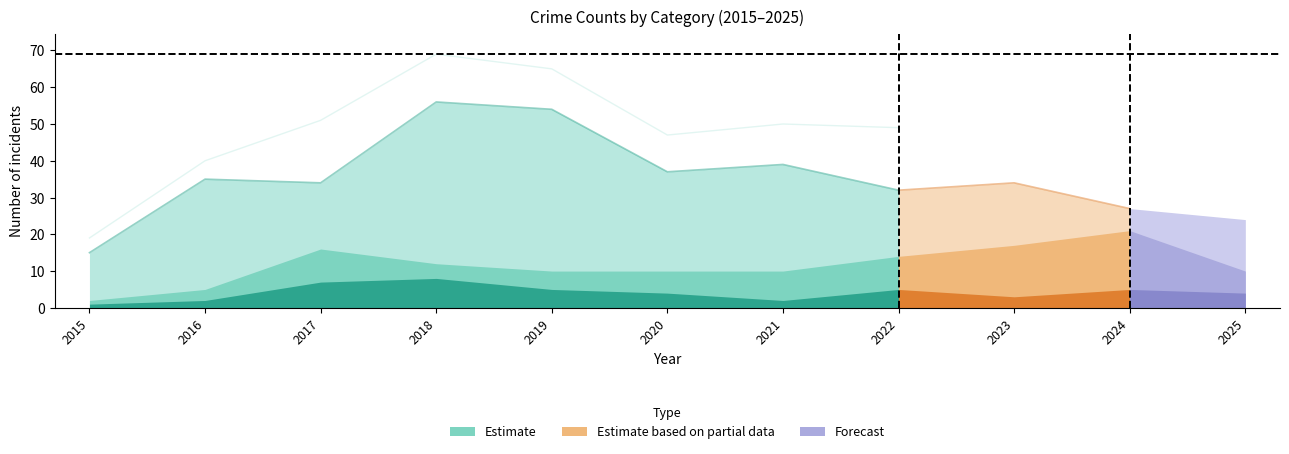

Which series has the widest spread of values?

Total